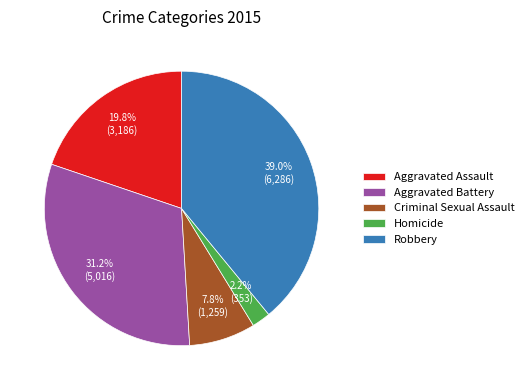

To the nearest percent, what is the combined percentage of Robbery and Aggravated Assault?

59%